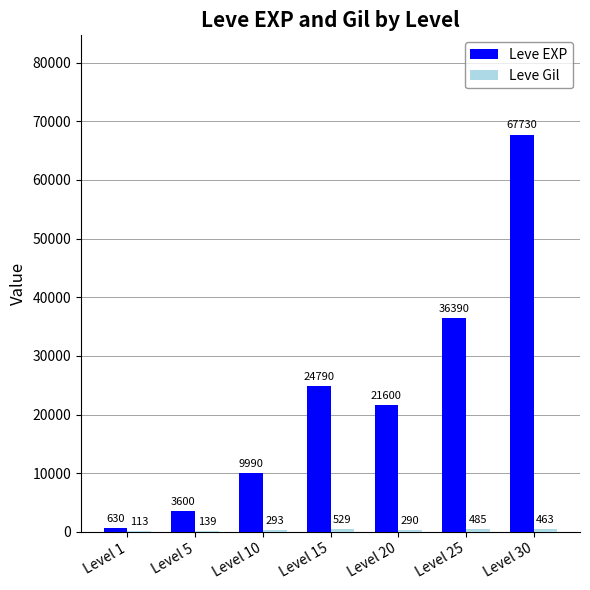

Which series has the largest total across all categories?

Leve EXP